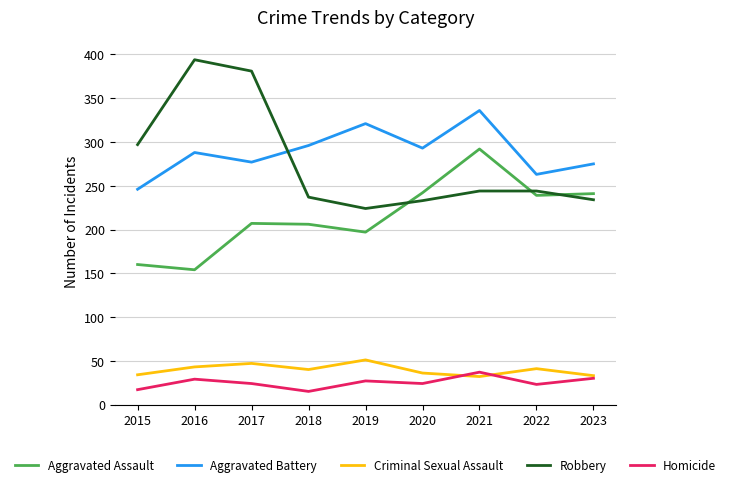

What is the average value of the Robbery series?

276